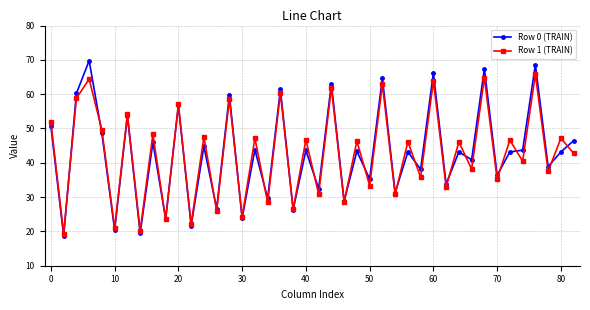

What is the maximum value for Row 1 (TRAIN)?

65.8